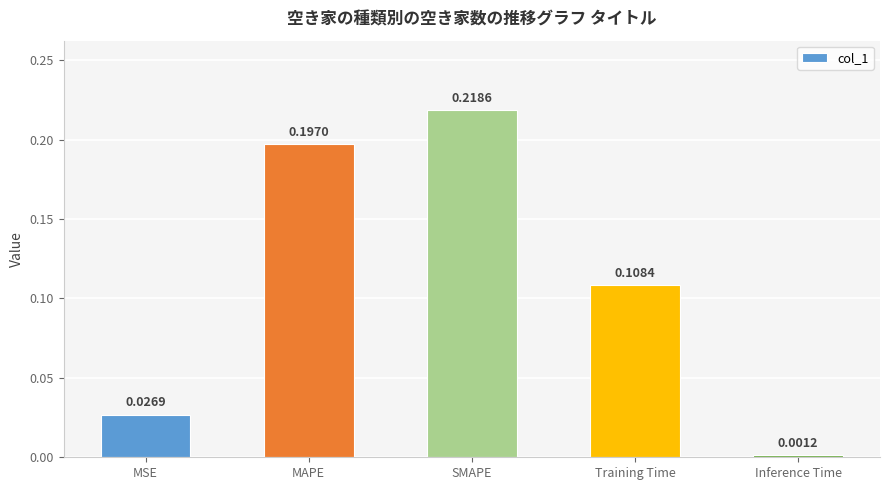

How many data points does each series have?

5